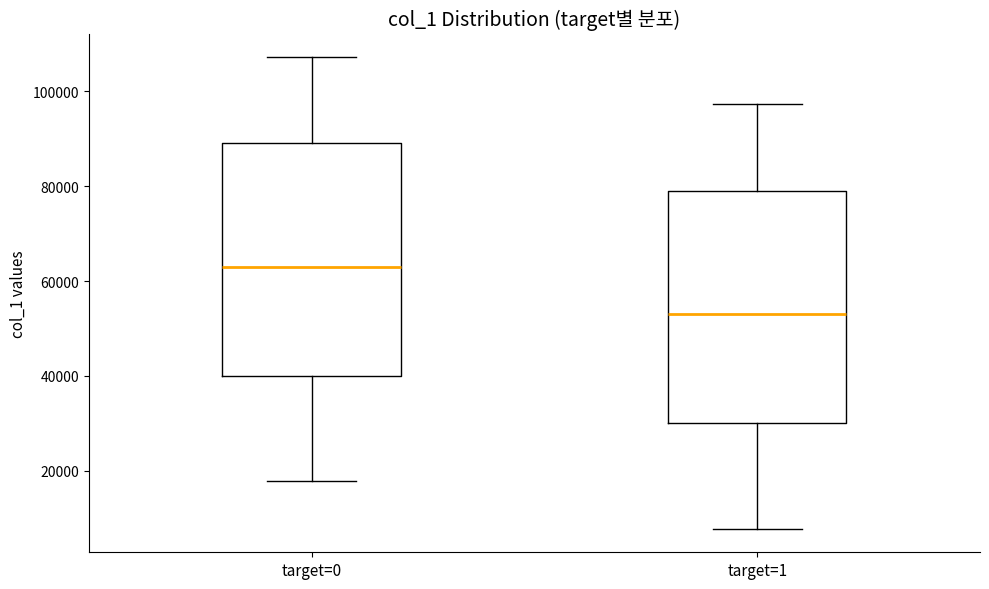

Reading left to right, read every box against the y-axis: the position of its median line, the range the box covers, and the ends of its whiskers. The values are not printed on the chart, so give them approximately, as read against the axis.

target=0: median 64000, box 40000 to 90000, whiskers 18000 to 108000
target=1: median 54000, box 30000 to 80000, whiskers 8000 to 98000